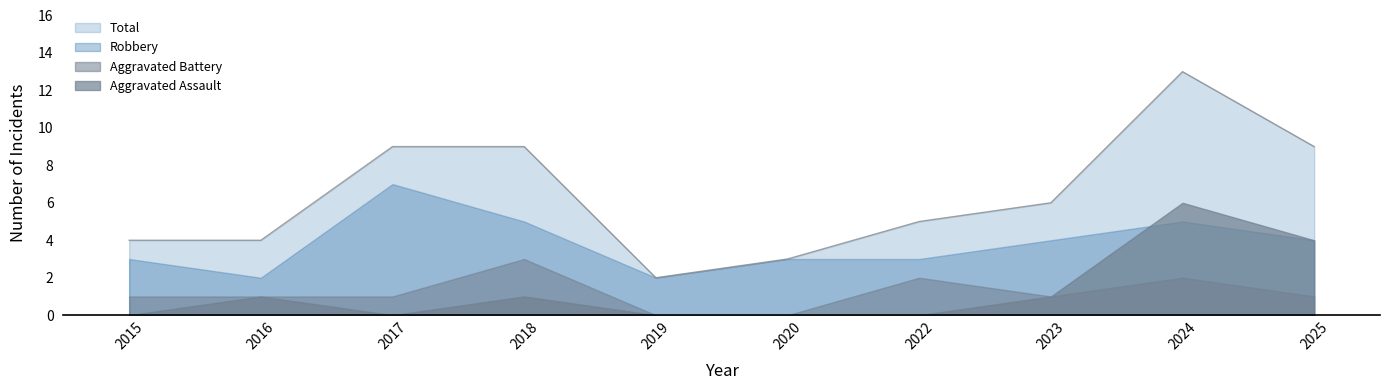

True or false: Aggravated Assault and Total cross at least once.

False